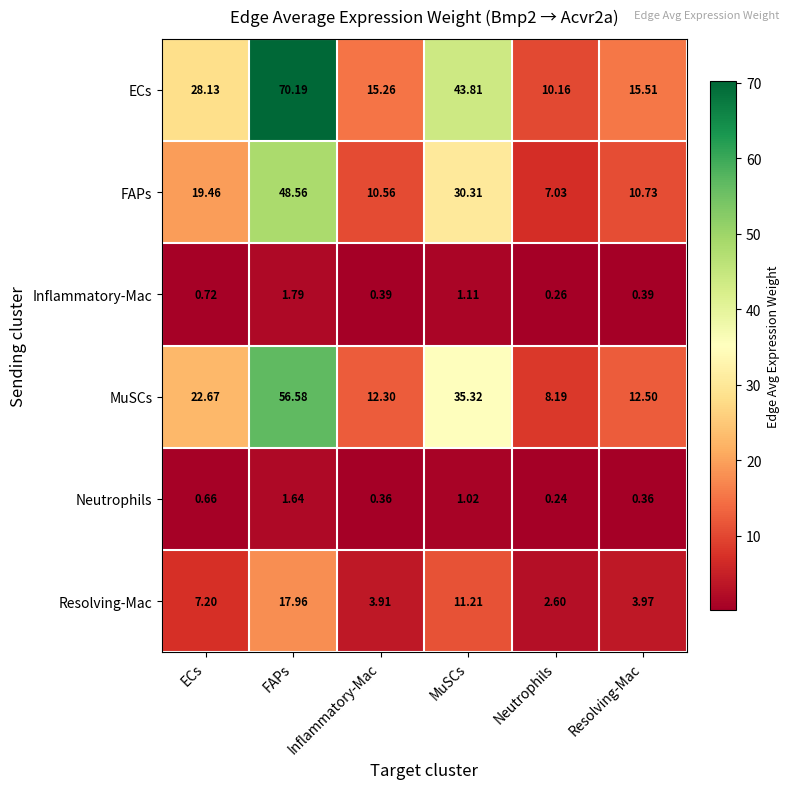

Where does the MuSCs series first go above 22?

ECs